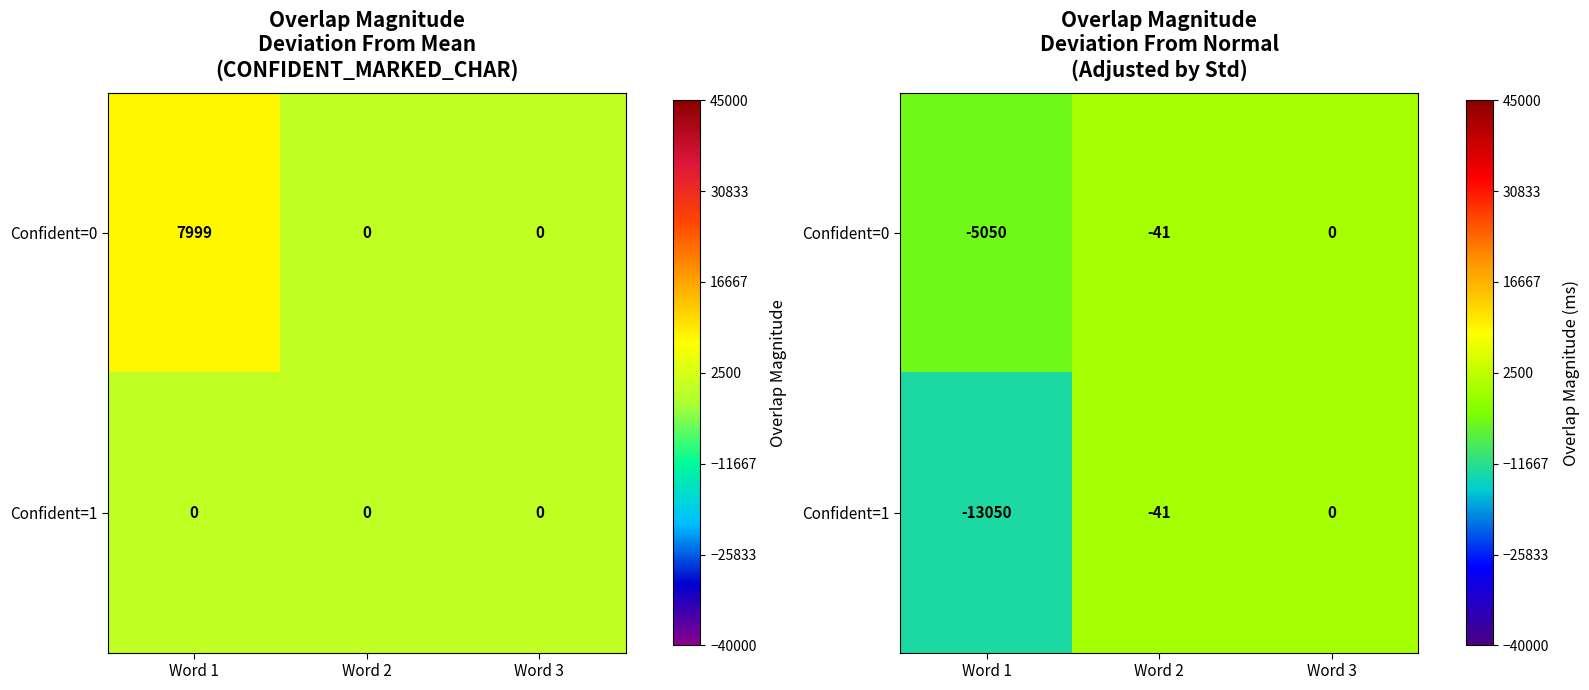

What is the total value across all series at Word 1?

-18100.0